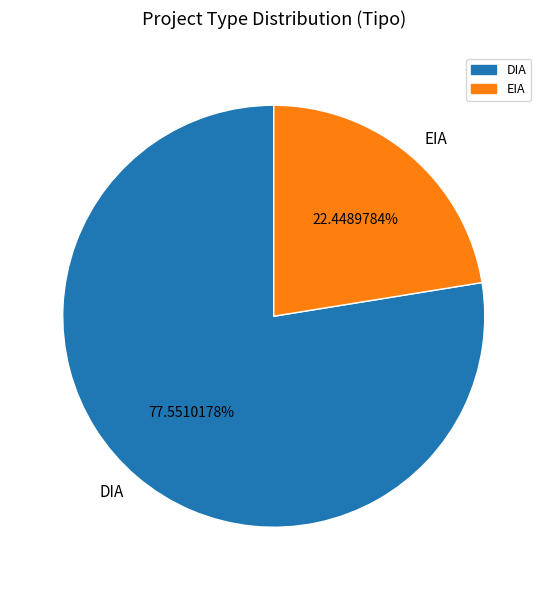

To the nearest percent, what is the difference between the EIA and DIA slice percentages?

55%